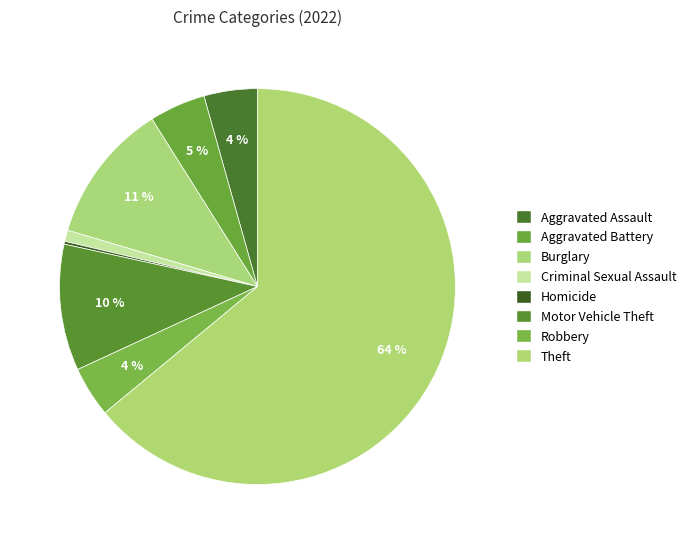

The Robbery slice represents 1% of the pie. True or false?

False